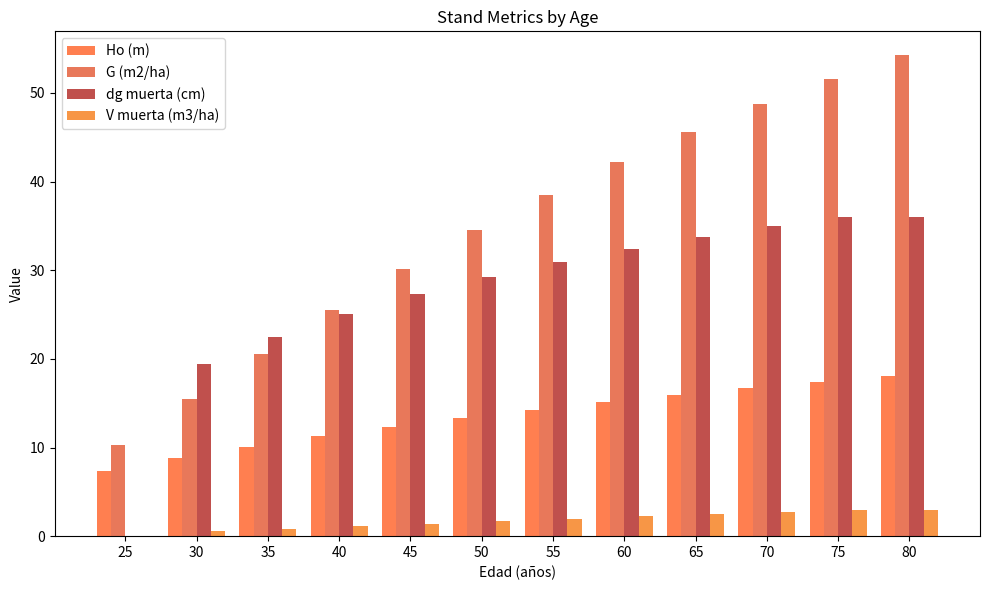

How many groups of bars are there?

12